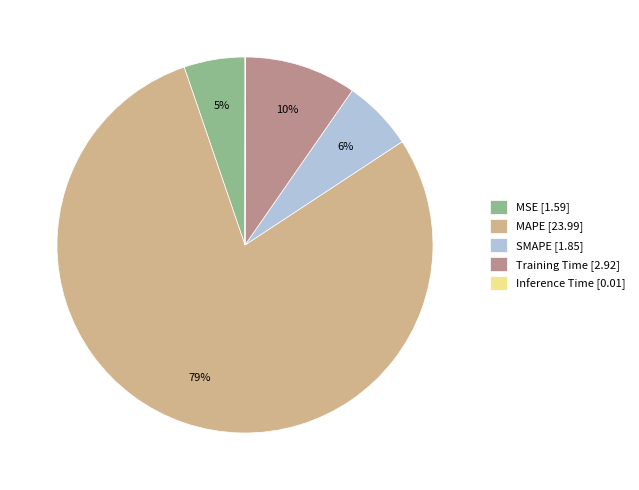

To the nearest percent, what is the difference between the largest and smallest slice percentages?

79%